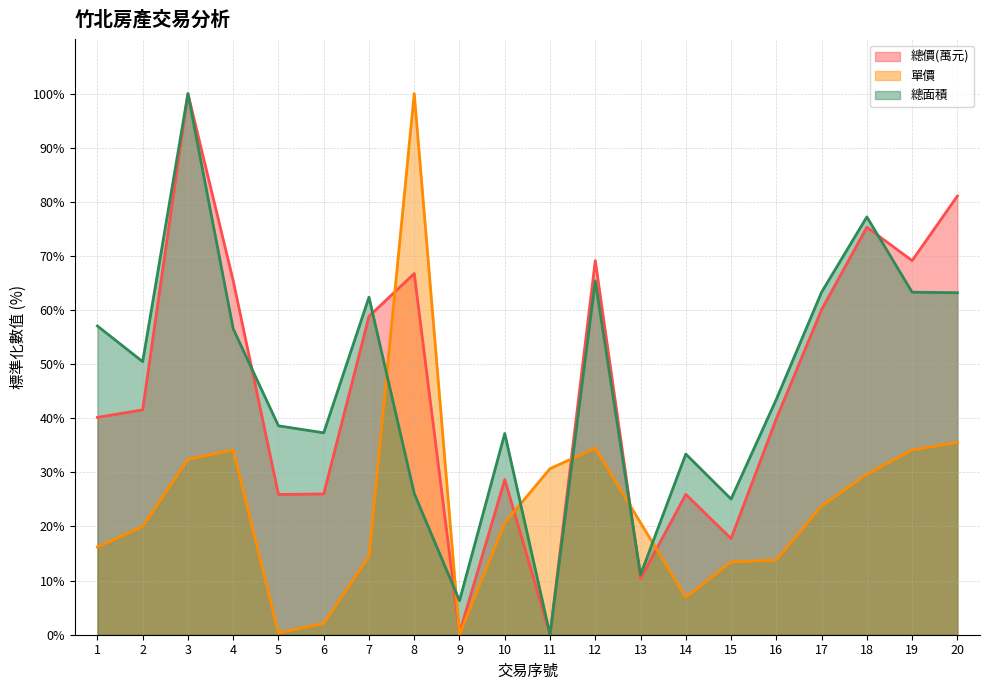

True or false: 總價(萬元) has more than 2 points higher than both neighbors.

True